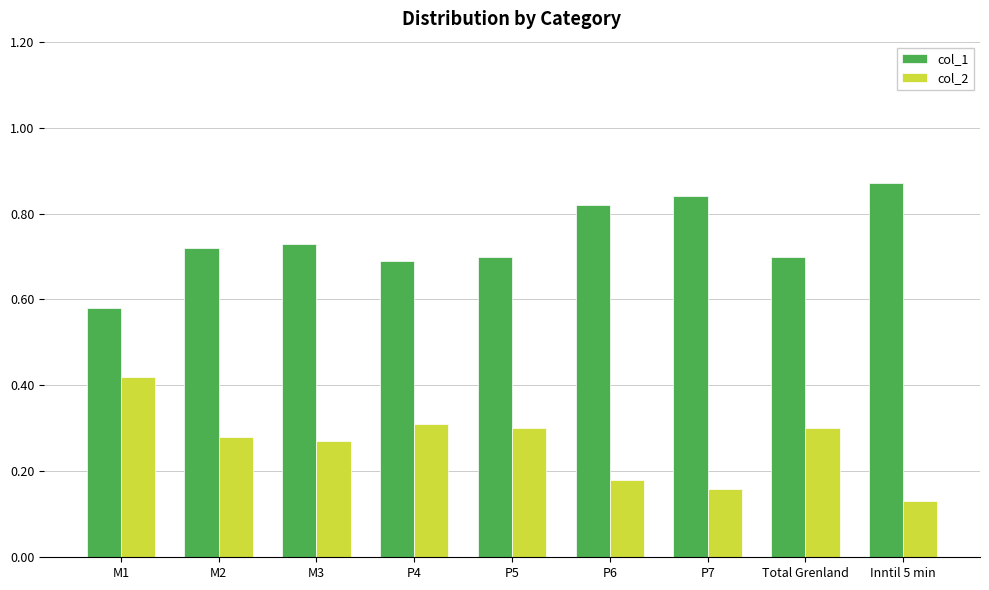

What is the sum of the col_1 values at M3 and P7?

1.6